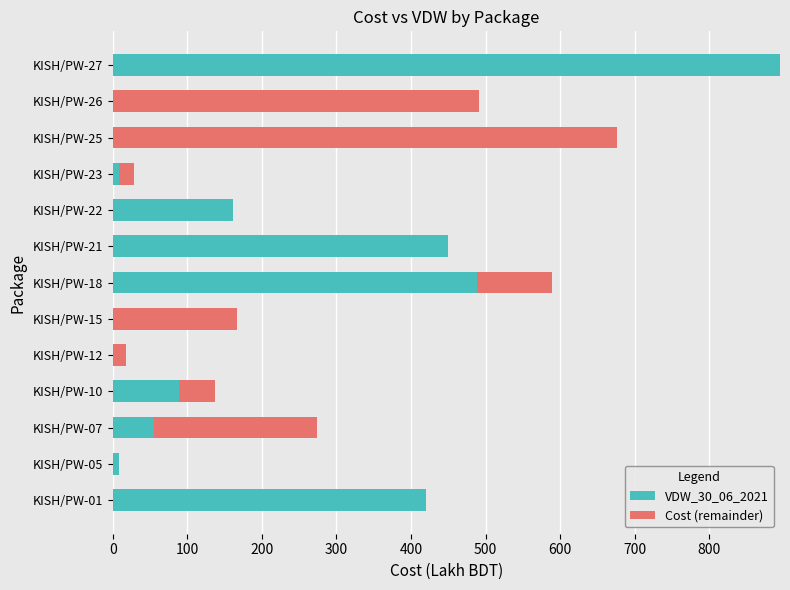

What is the total value across all series at KISH/PW-15?

166.9